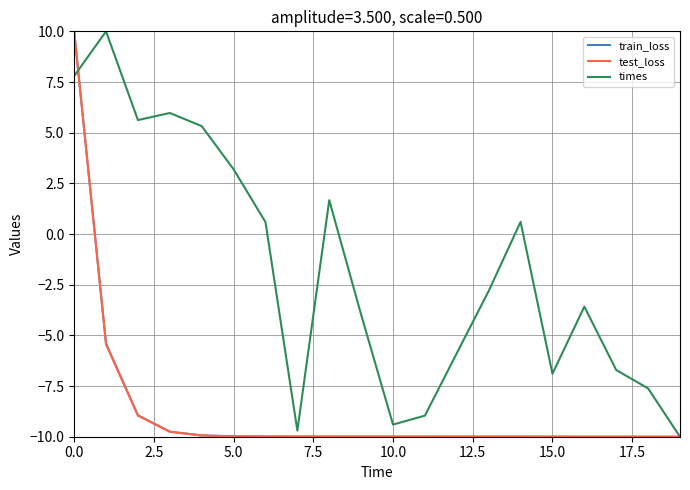

What is the highest value of the times series?

10.0